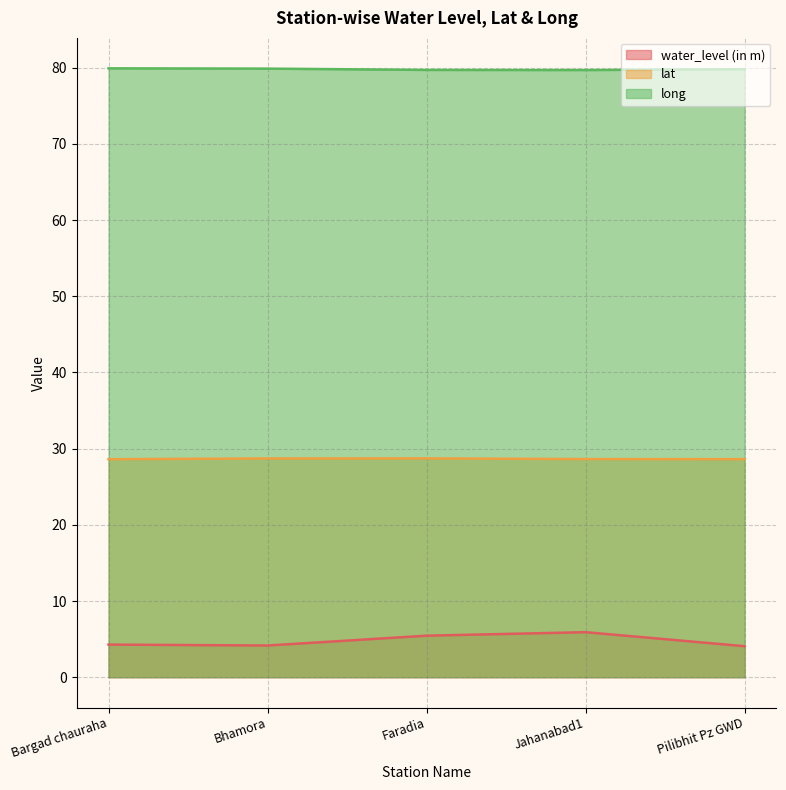

How many lines are shown in the chart?

3